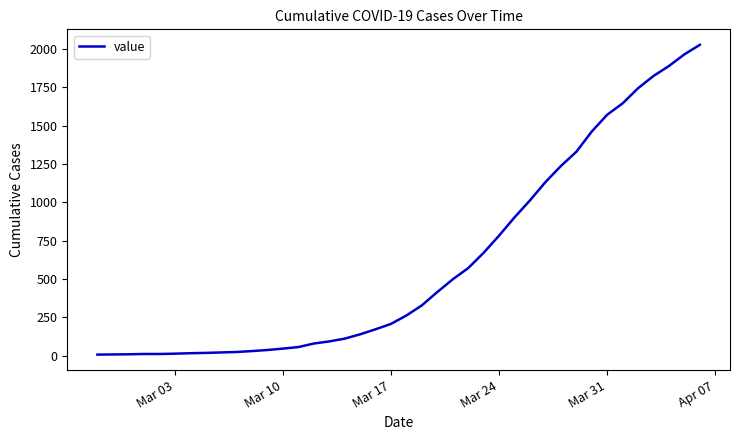

What is the difference between the maximum and minimum values?

2021